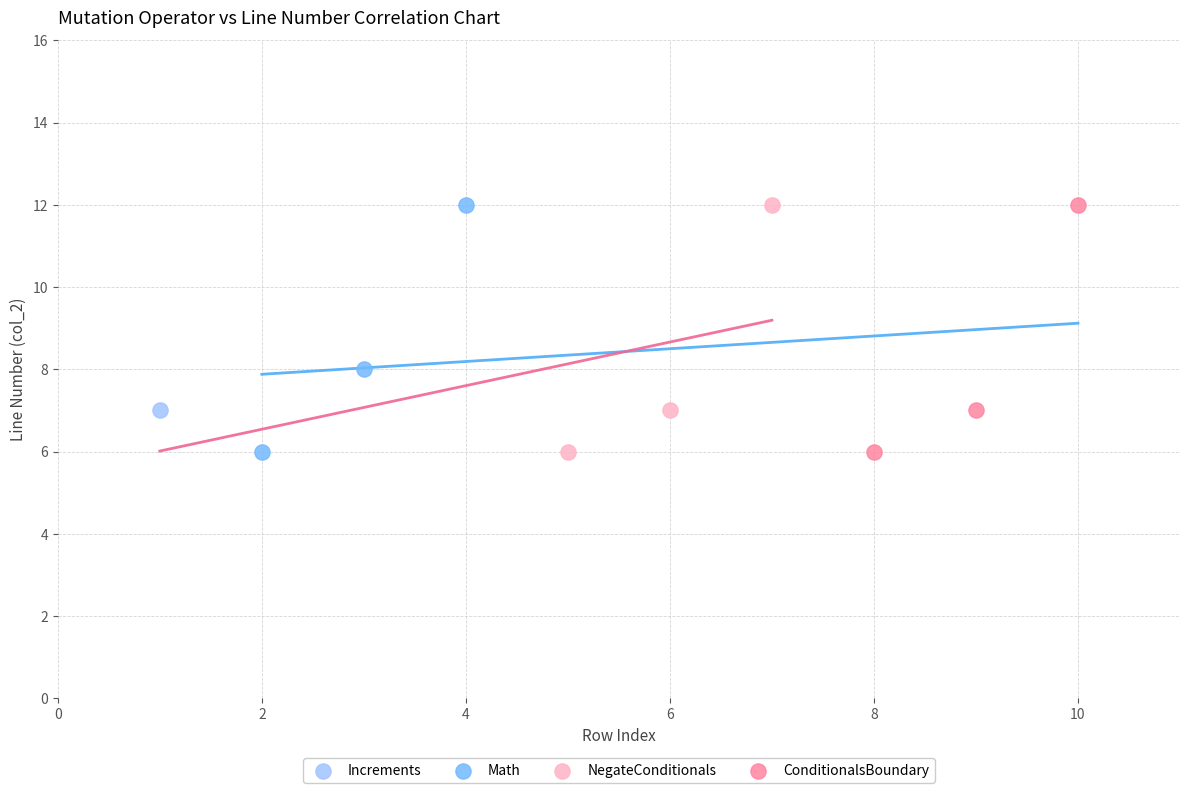

What are all the series names shown in the legend?

Increments, Math, NegateConditionals, ConditionalsBoundary